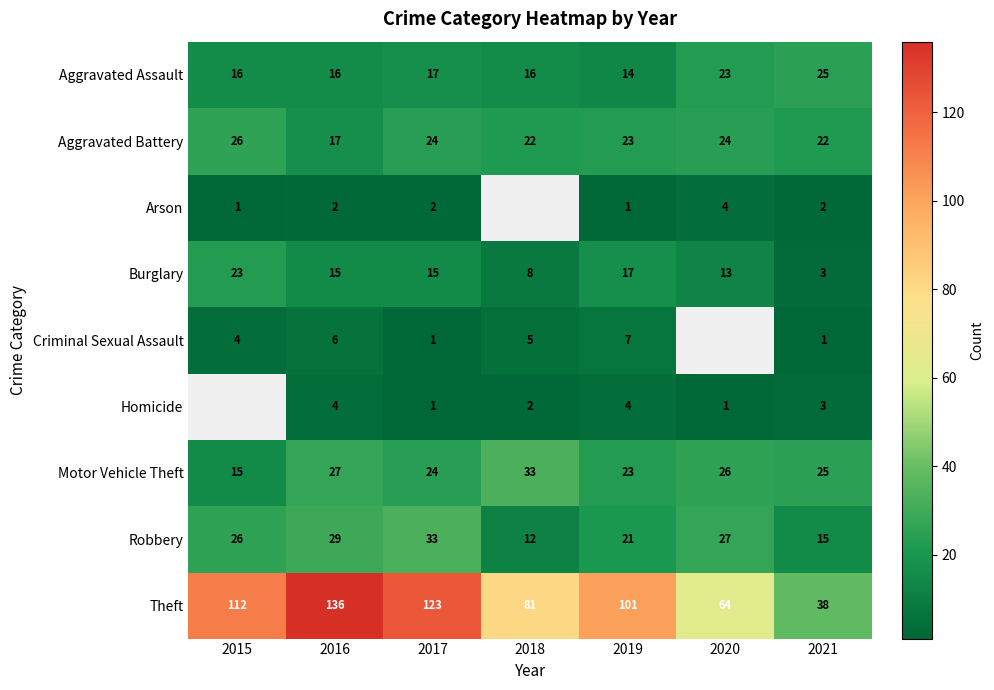

What is the greatest value displayed?

136.0